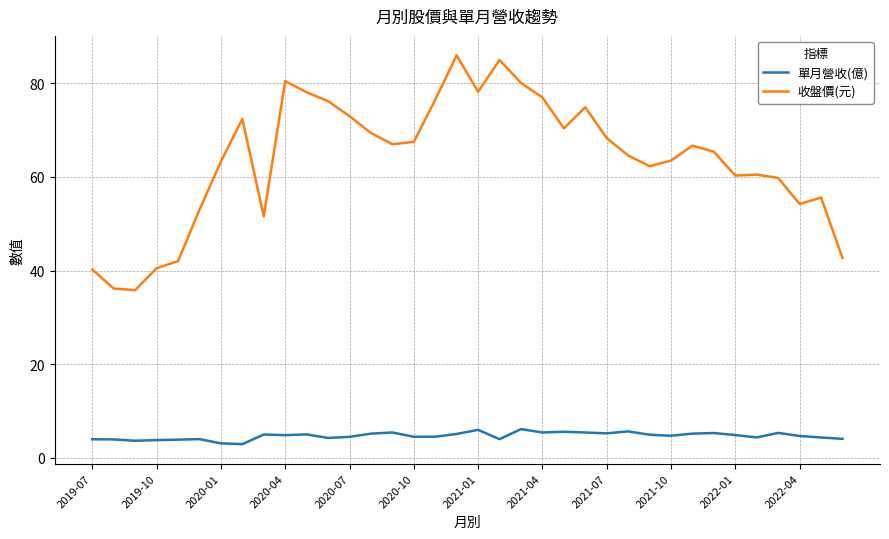

Which series has the largest range (max minus min)?

收盤價(元)